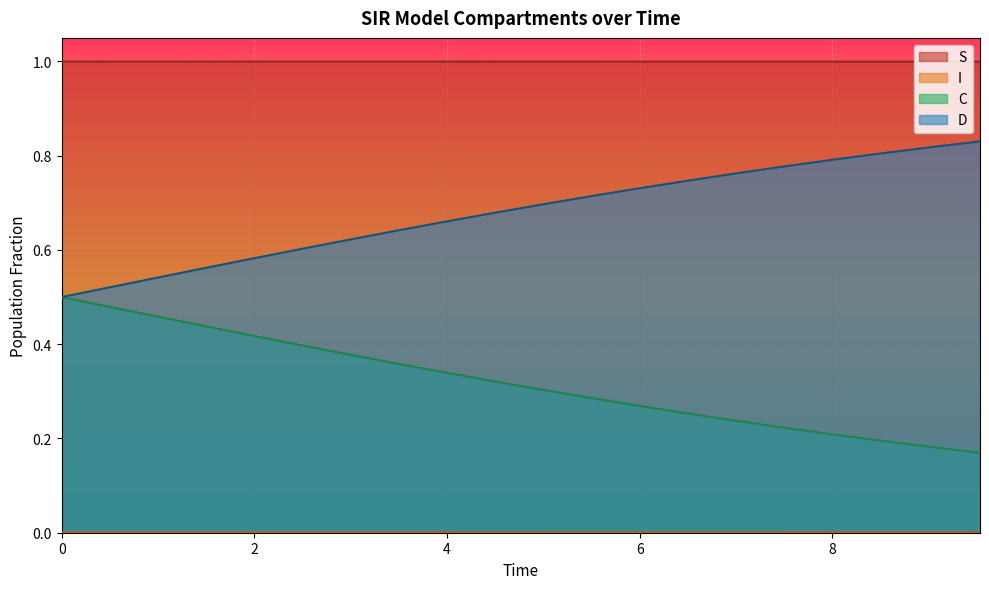

What are all the series names shown in the legend?

S, I, C, D